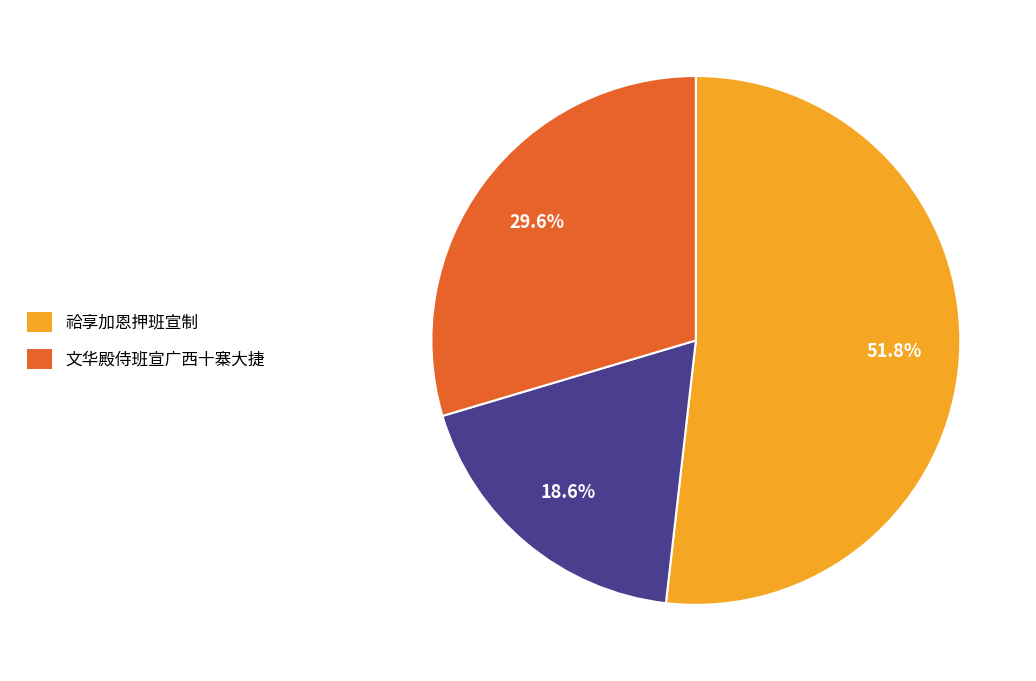

Is there a majority slice in this chart?

Yes